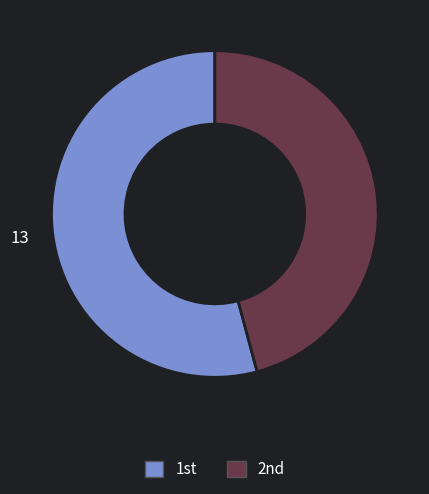

What is the smallest slice in the pie chart?

2nd